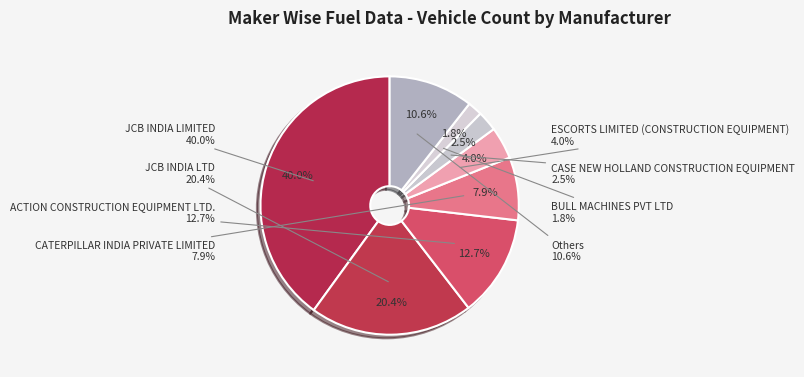

Which category has the biggest portion of the pie?

JCB INDIA LIMITED